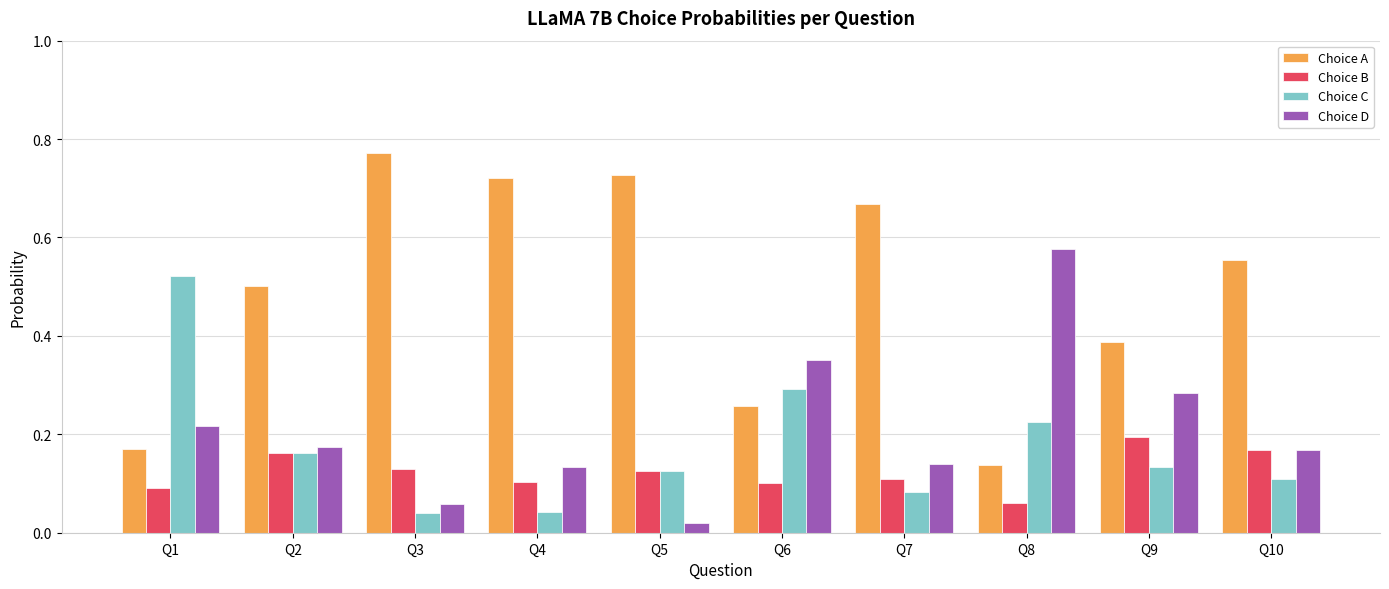

Between Q1 and Q9, which series saw the biggest shift?

Choice C